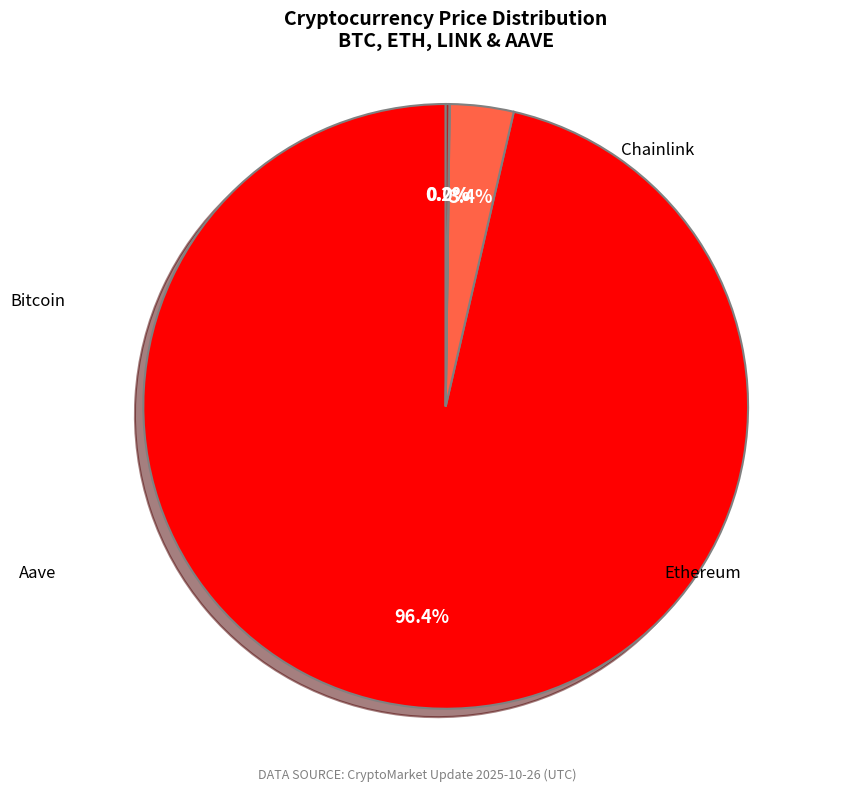

Rank the categories by value from lowest to highest.

Chainlink, Aave, Ethereum, Bitcoin